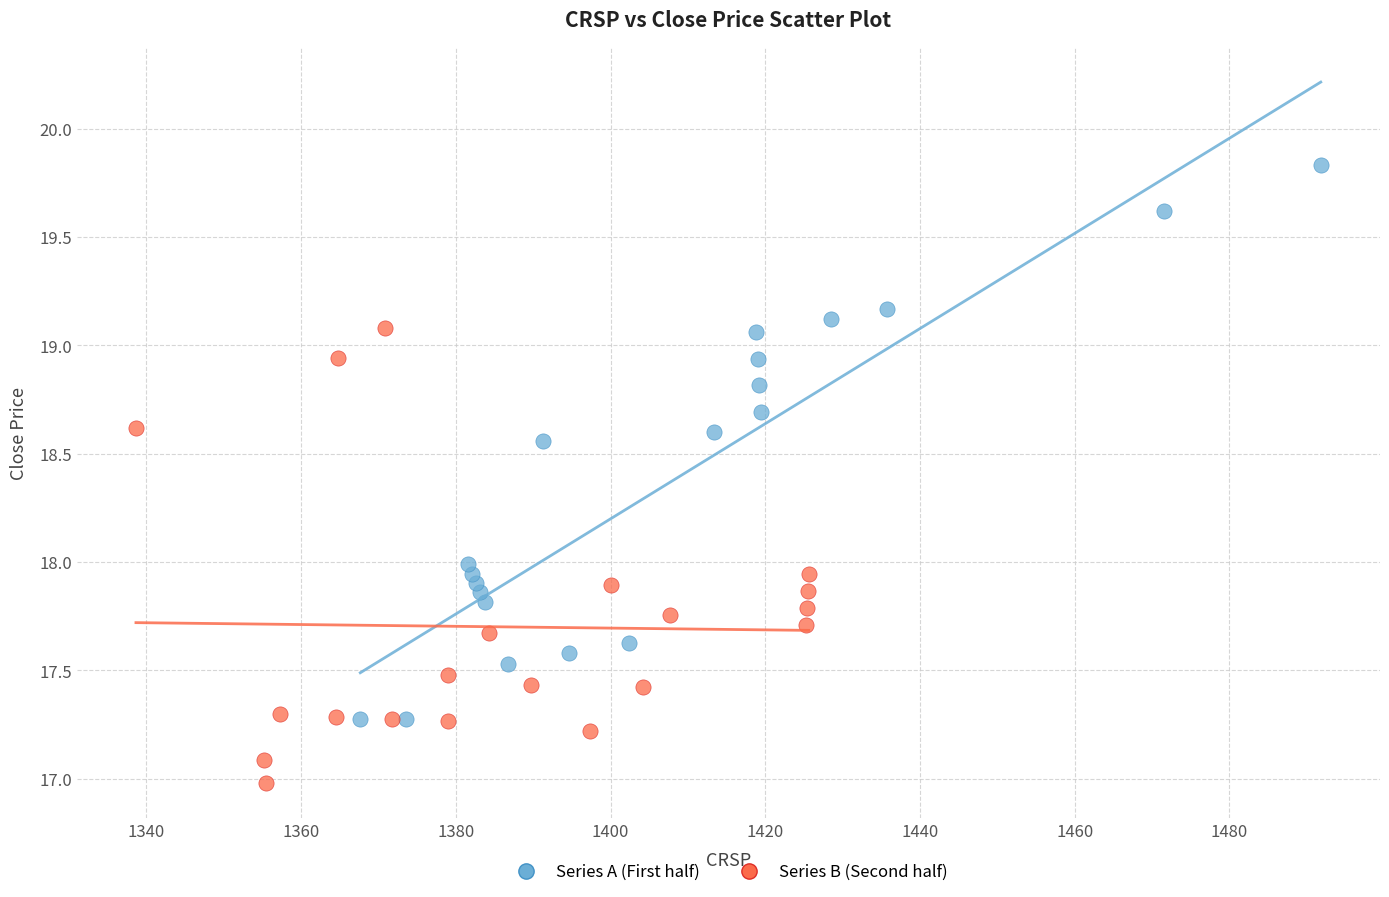

What are all the series names shown in the legend?

Series A (First half), Series B (Second half)